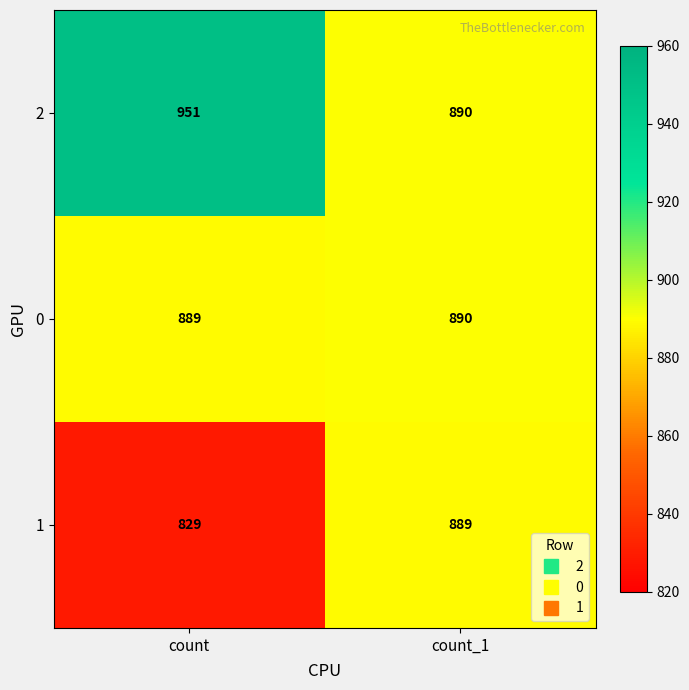

Reading right to left, extract all data points from this chart.

2: 890	951
0: 890	889
1: 889	829